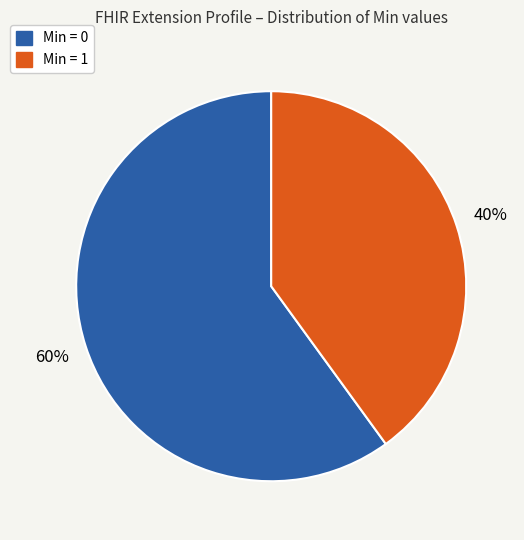

Count the number of slices in the pie.

2